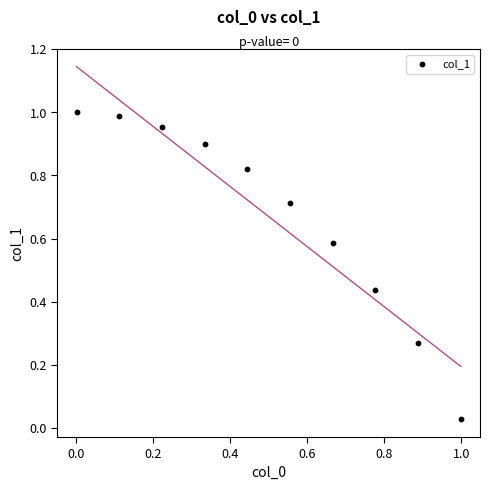

What is the average X value?

0.5